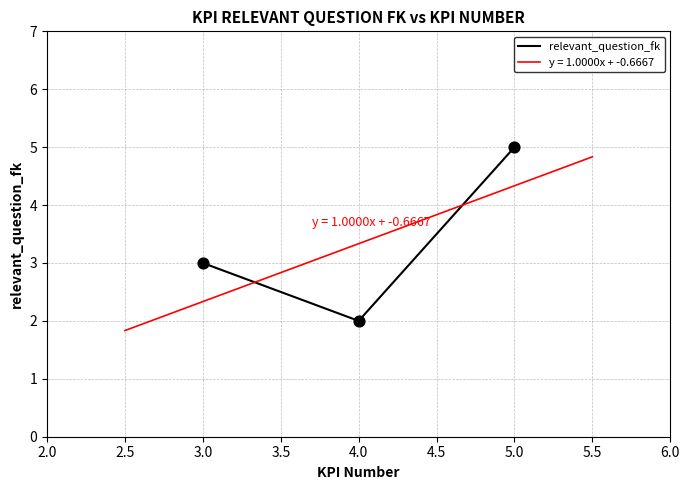

Is it true that relevant_question_fk equals 8 at 5.0?

False